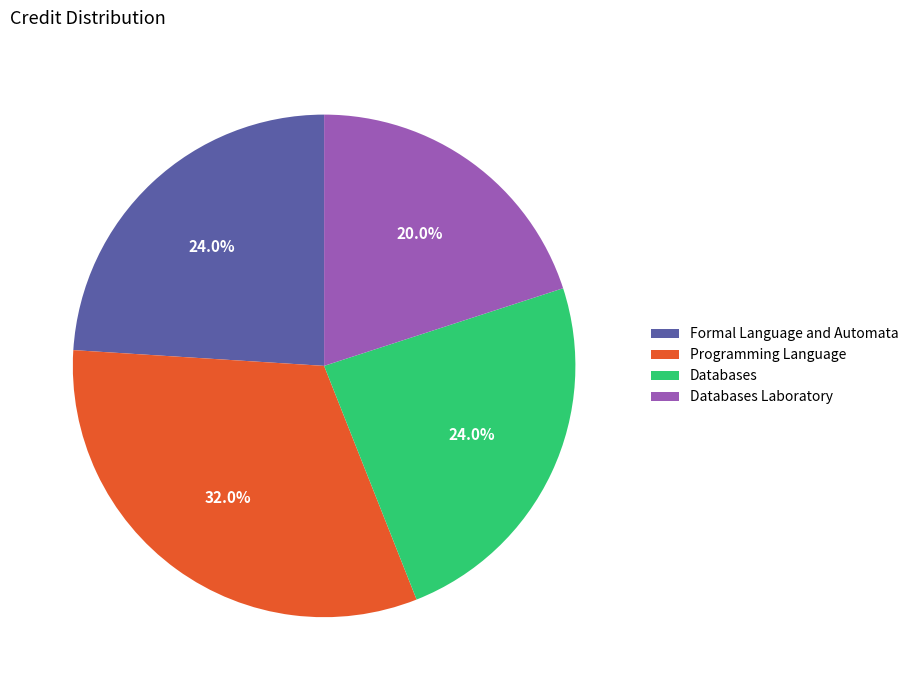

Is there a majority slice in this chart?

No